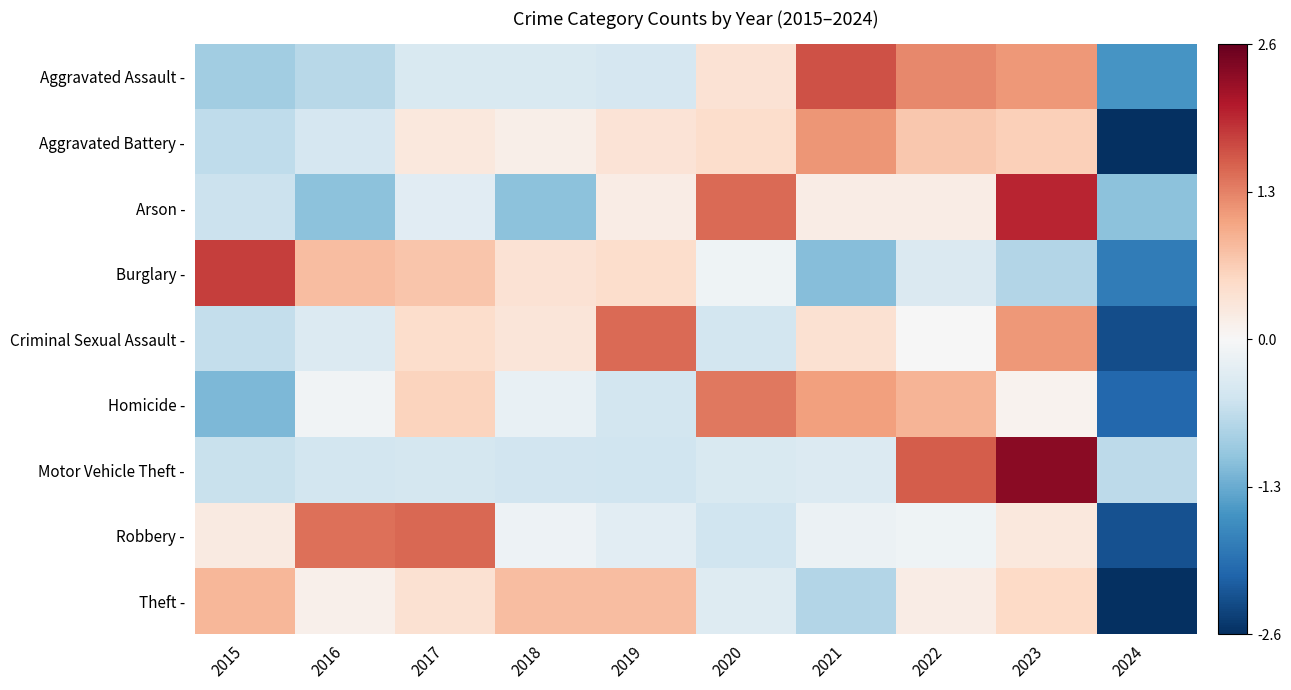

Reading left to right, transcribe all the data shown in this chart.

Aggravated Assault -: 2015=-0.9	2016=-0.7	2017=-0.4	2018=-0.4	2019=-0.4	2020=0.4	2021=1.7	2022=1.3	2023=1.1	2024=-1.5
Aggravated Battery -: 2015=-0.7	2016=-0.4	2017=0.3	2018=0.1	2019=0.3	2020=0.4	2021=1.1	2022=0.7	2023=0.6	2024=-2.6
Arson -: 2015=-0.6	2016=-1.1	2017=-0.3	2018=-1.1	2019=0.2	2020=1.5	2021=0.2	2022=0.2	2023=2.0	2024=-1.1
Burglary -: 2015=1.8	2016=0.8	2017=0.7	2018=0.4	2019=0.5	2020=-0.1	2021=-1.1	2022=-0.4	2023=-0.8	2024=-1.8
Criminal Sexual Assault -: 2015=-0.6	2016=-0.4	2017=0.5	2018=0.3	2019=1.5	2020=-0.5	2021=0.4	2022=-0.0	2023=1.1	2024=-2.3
Homicide -: 2015=-1.2	2016=-0.1	2017=0.6	2018=-0.2	2019=-0.5	2020=1.4	2021=1.1	2022=0.9	2023=0.1	2024=-2.0
Motor Vehicle Theft -: 2015=-0.6	2016=-0.5	2017=-0.4	2018=-0.5	2019=-0.5	2020=-0.4	2021=-0.3	2022=1.6	2023=2.4	2024=-0.7
Robbery -: 2015=0.2	2016=1.4	2017=1.5	2018=-0.1	2019=-0.3	2020=-0.5	2021=-0.1	2022=-0.1	2023=0.3	2024=-2.3
Theft -: 2015=0.9	2016=0.1	2017=0.4	2018=0.8	2019=0.8	2020=-0.3	2021=-0.8	2022=0.2	2023=0.5	2024=-2.6